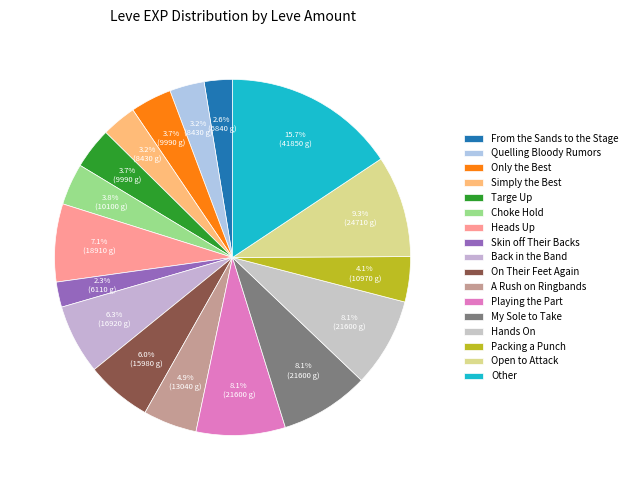

How much of the chart is everything except Packing a Punch?

95.9%